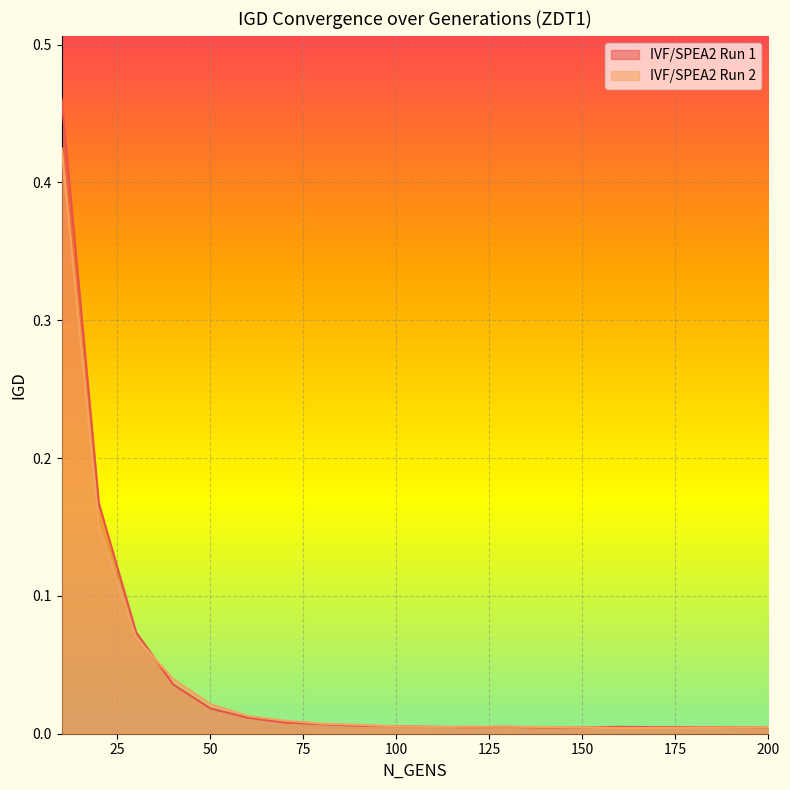

The value of IVF/SPEA2 Run 2 at 30 is 0.1. True or false?

False